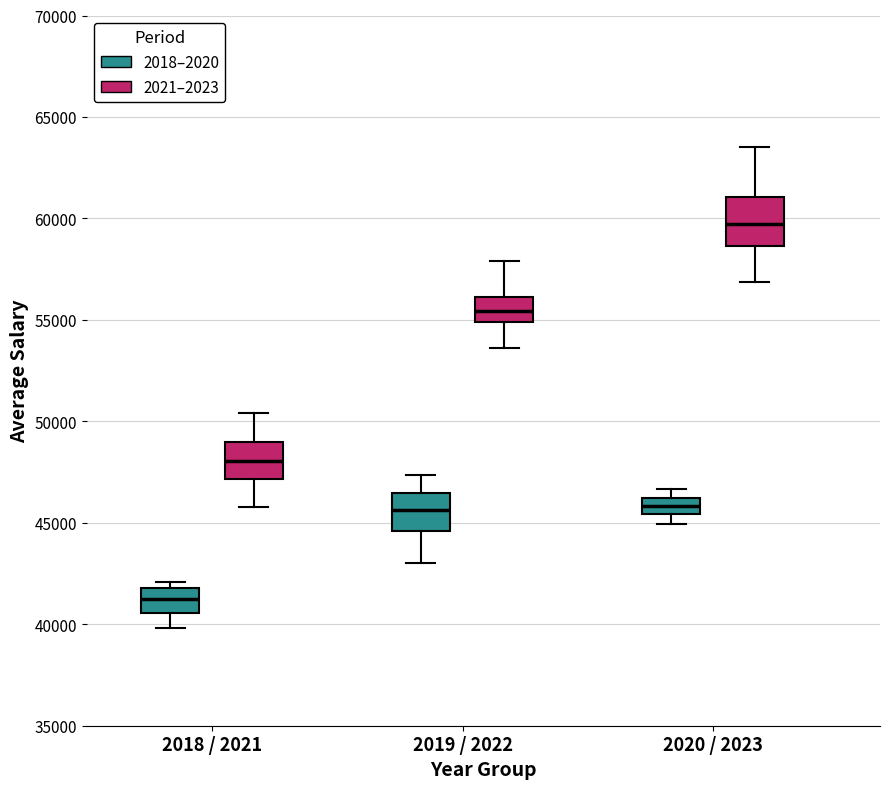

Which box's median line is the highest?

2020 / 2023 (2021–2023)